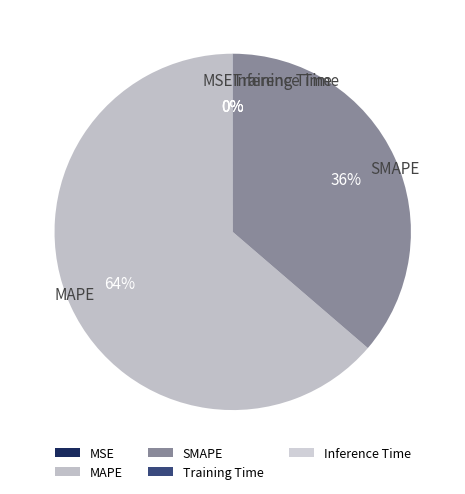

To the nearest percent, what is the difference between the largest and smallest slice percentages?

64%